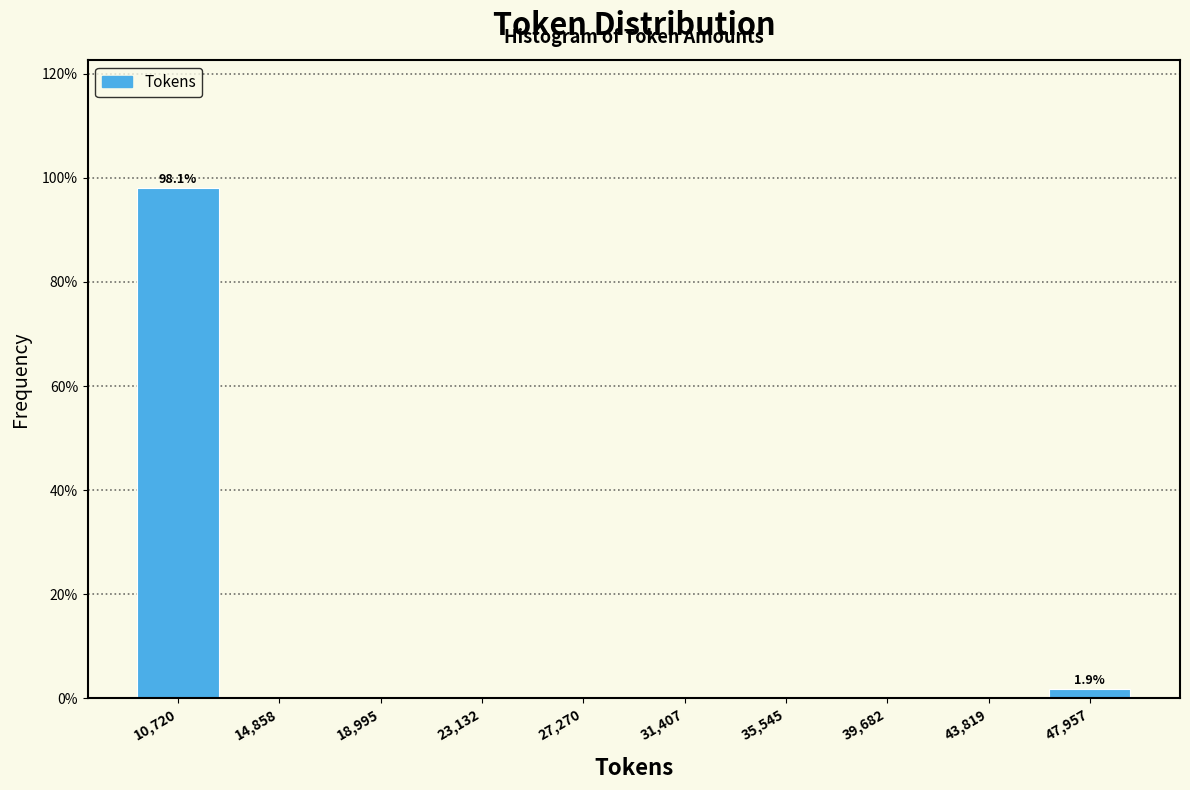

Which range on the x-axis has the tallest bar?

8500 to 13000